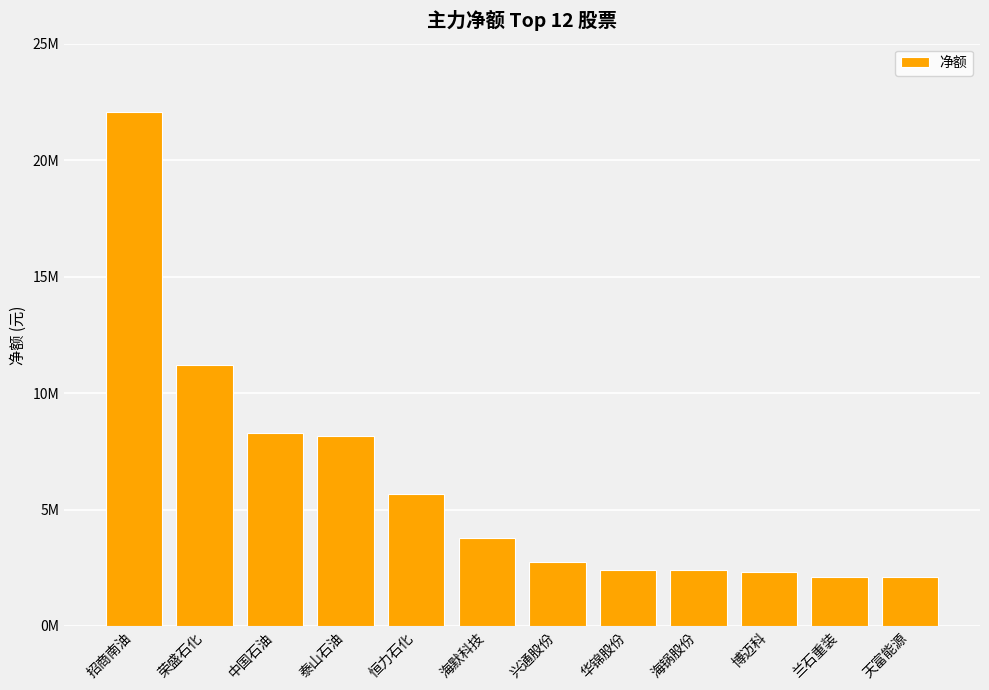

Rank the categories by value from lowest to highest.

天富能源, 兰石重装, 博迈科, 海锅股份, 华锦股份, 兴通股份, 海默科技, 恒力石化, 泰山石油, 中国石油, 荣盛石化, 招商南油